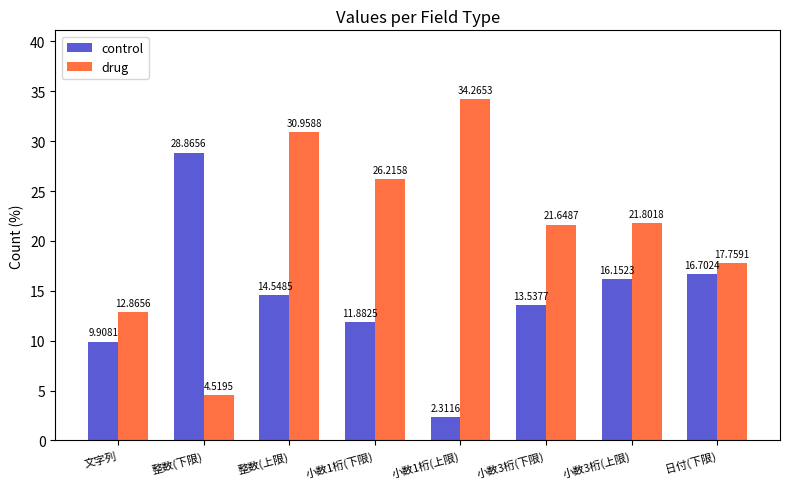

True or false: drug has a value of 17.4 at 文字列.

False